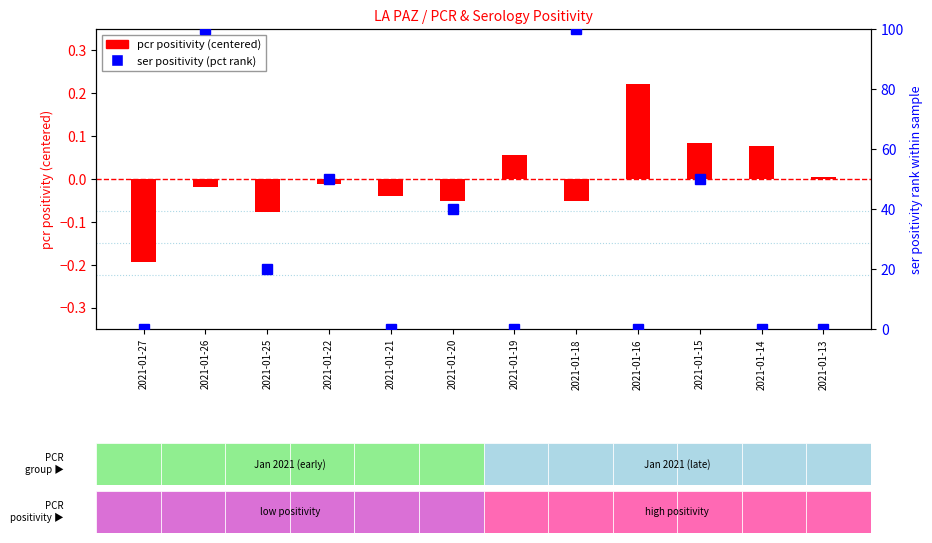

Rank the series by their average value, from highest to lowest.

ser positivity (pct), pcr positivity (centered)